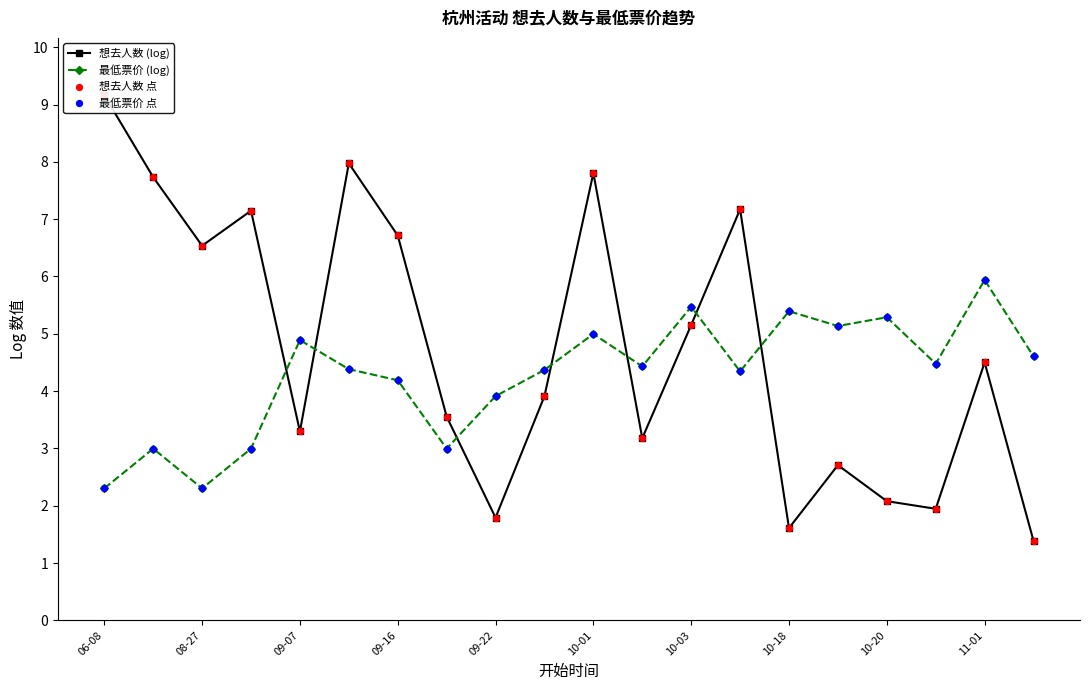

What are all the series names shown in the legend?

想去人数 (log), 最低票价 (log), 想去人数 点, 最低票价 点